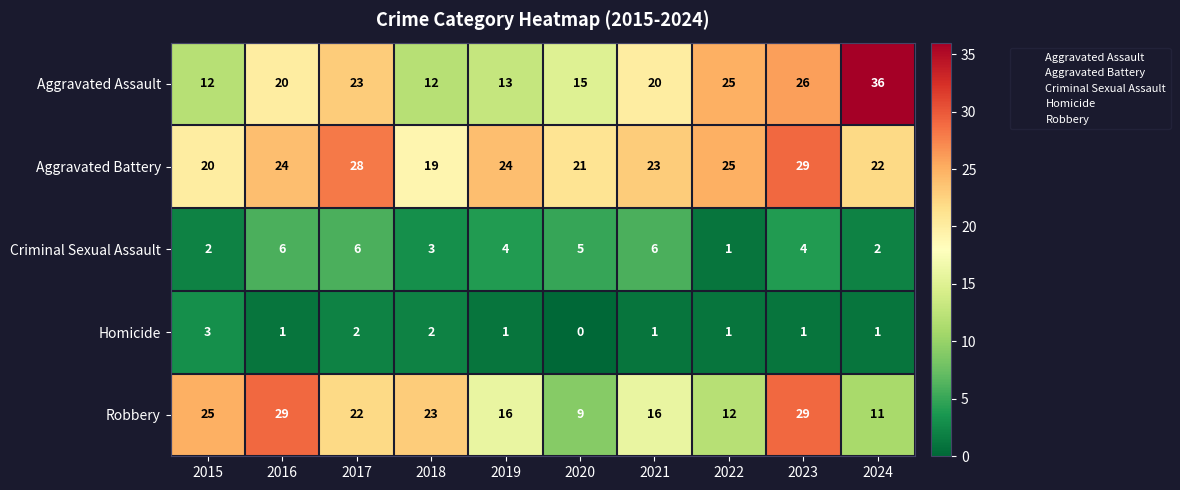

What is the average value of the Robbery series?

19